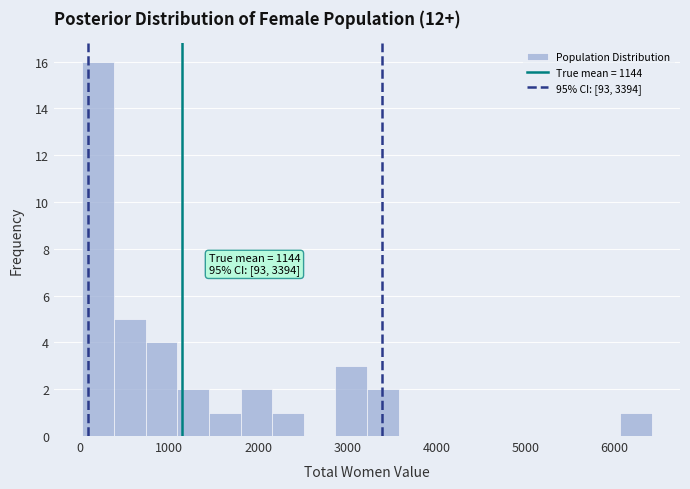

Read against the x-axis, roughly where is the centre of the tallest bar?

200